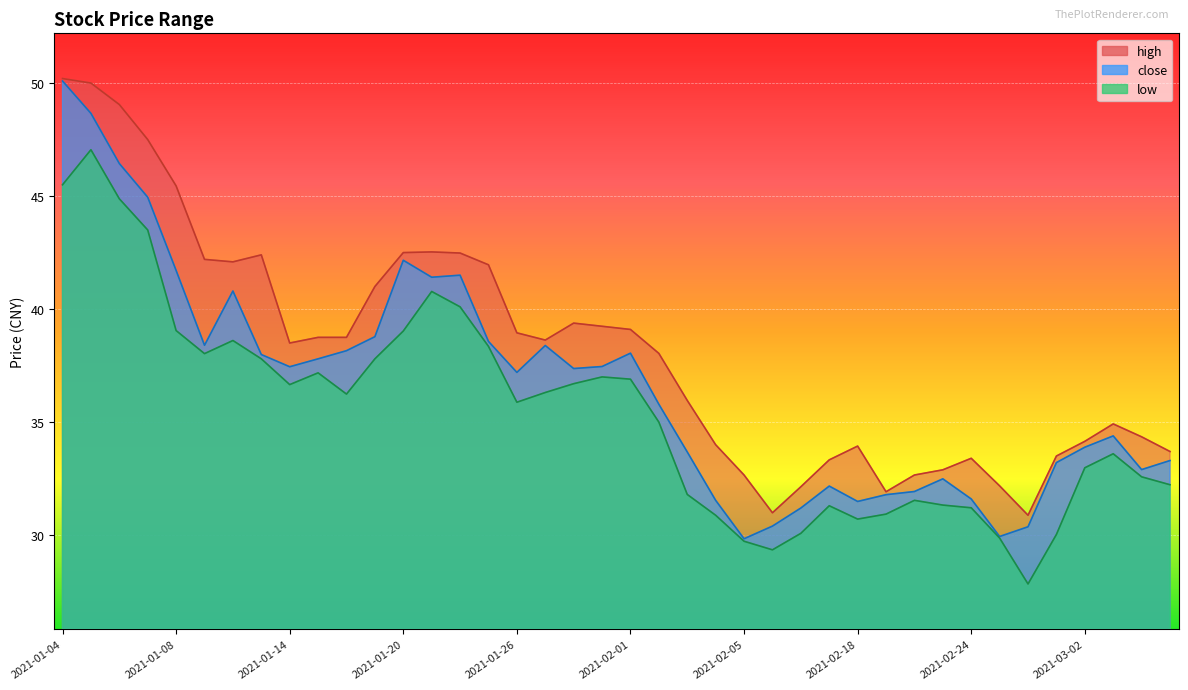

At which label does high first exceed 38?

2021-01-04